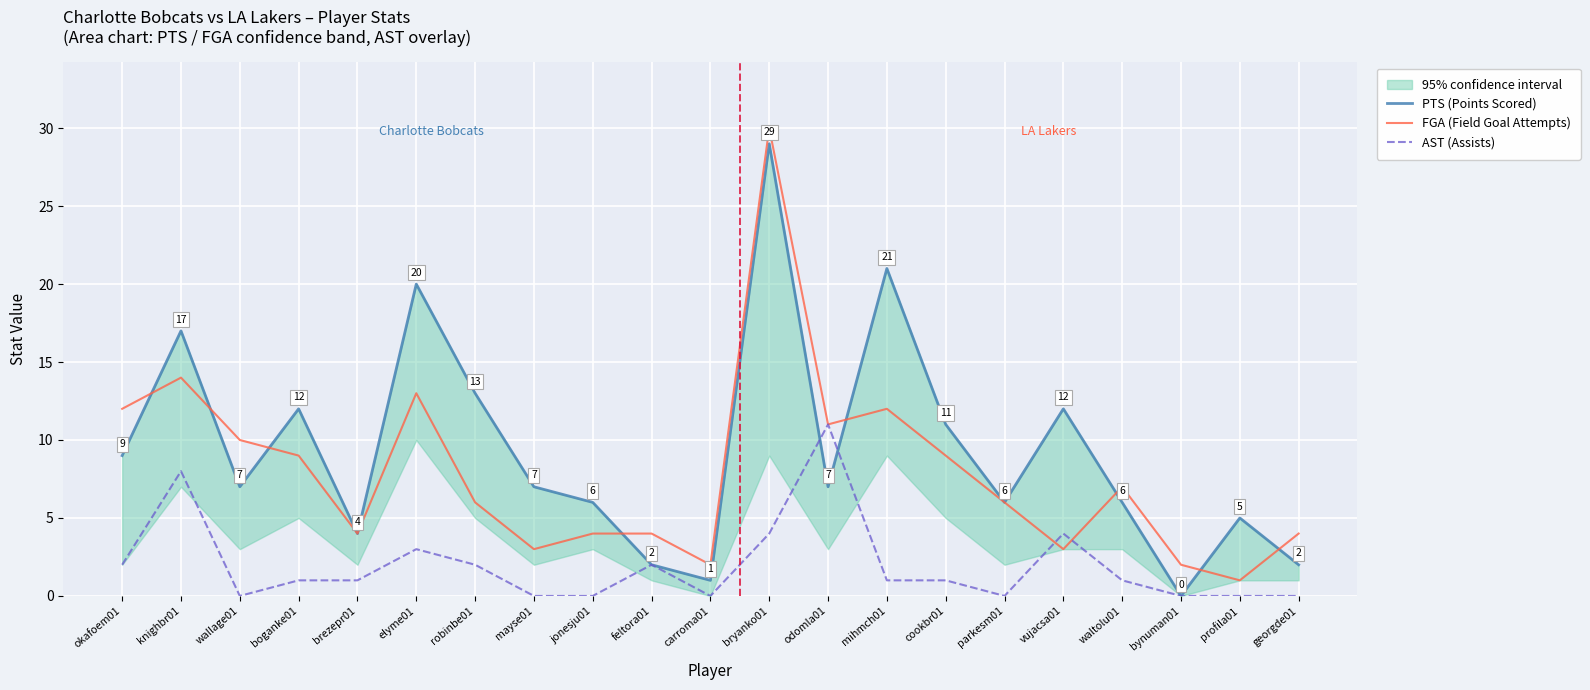

How many data points does each series have?

21